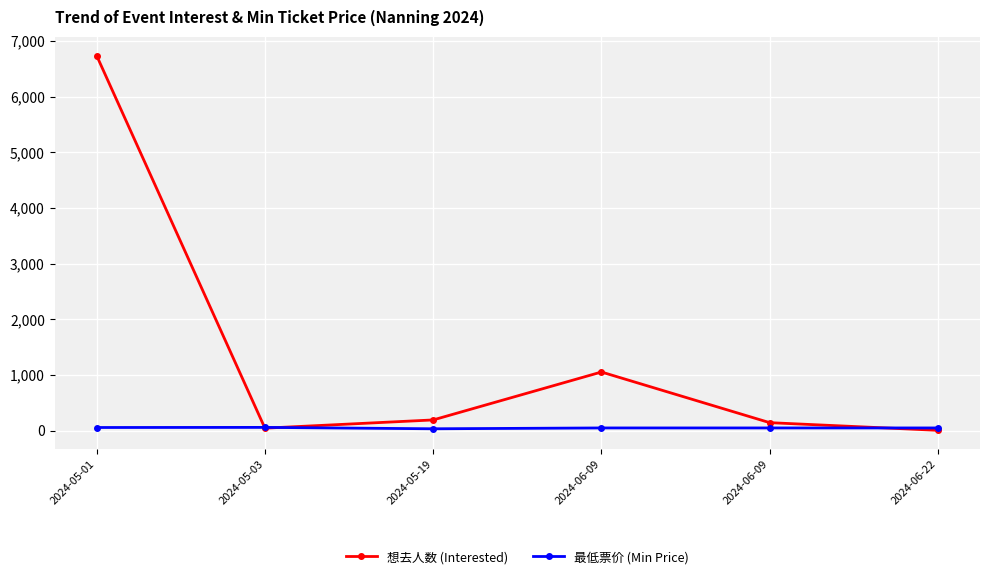

How many lines are shown in the chart?

2